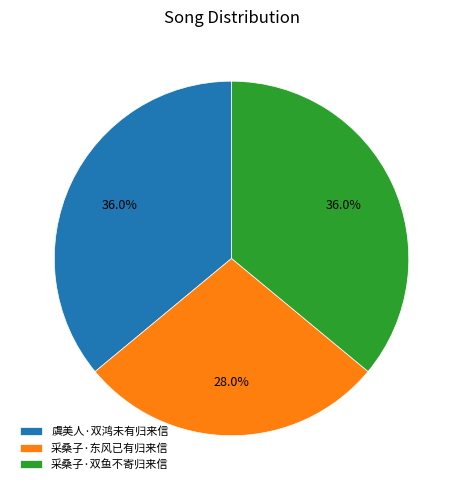

Count the number of slices in the pie.

3